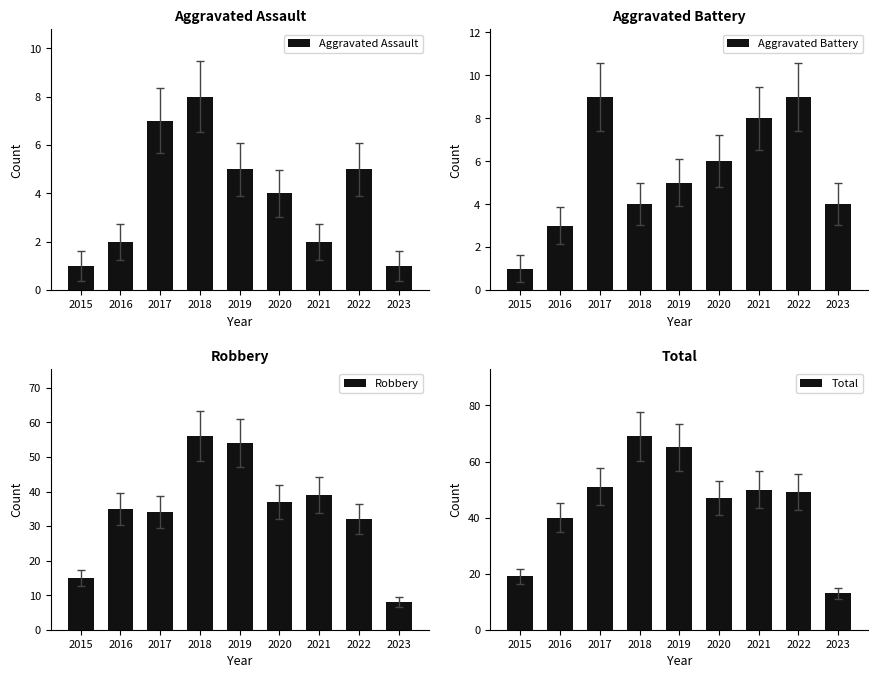

The value of Aggravated Assault at 2018 is 3. True or false?

False